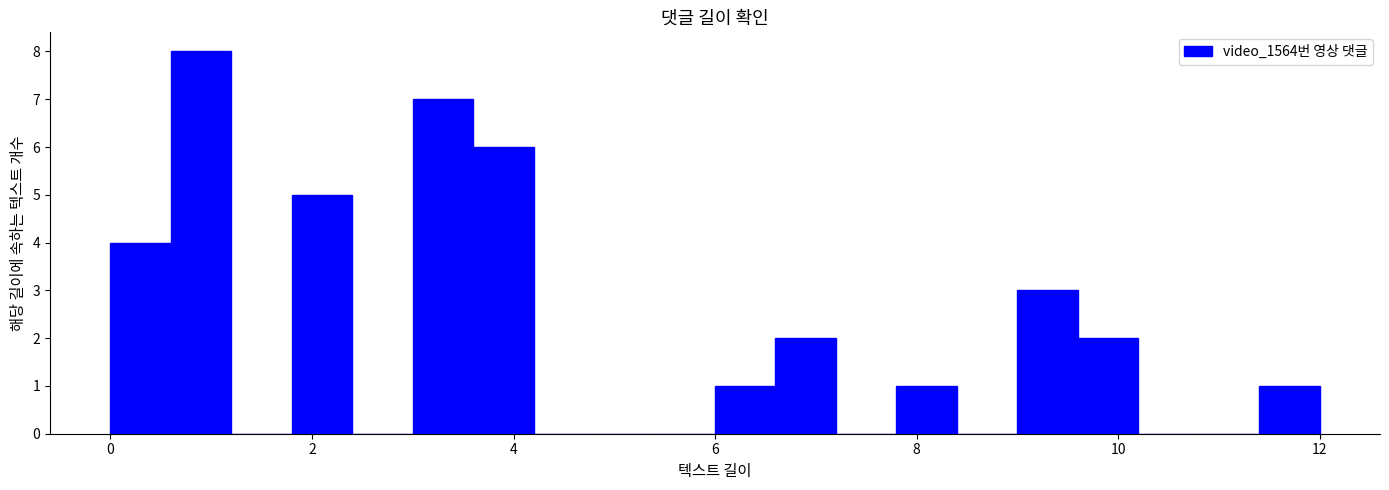

Read against the x-axis, roughly where is the centre of the tallest bar?

1.0